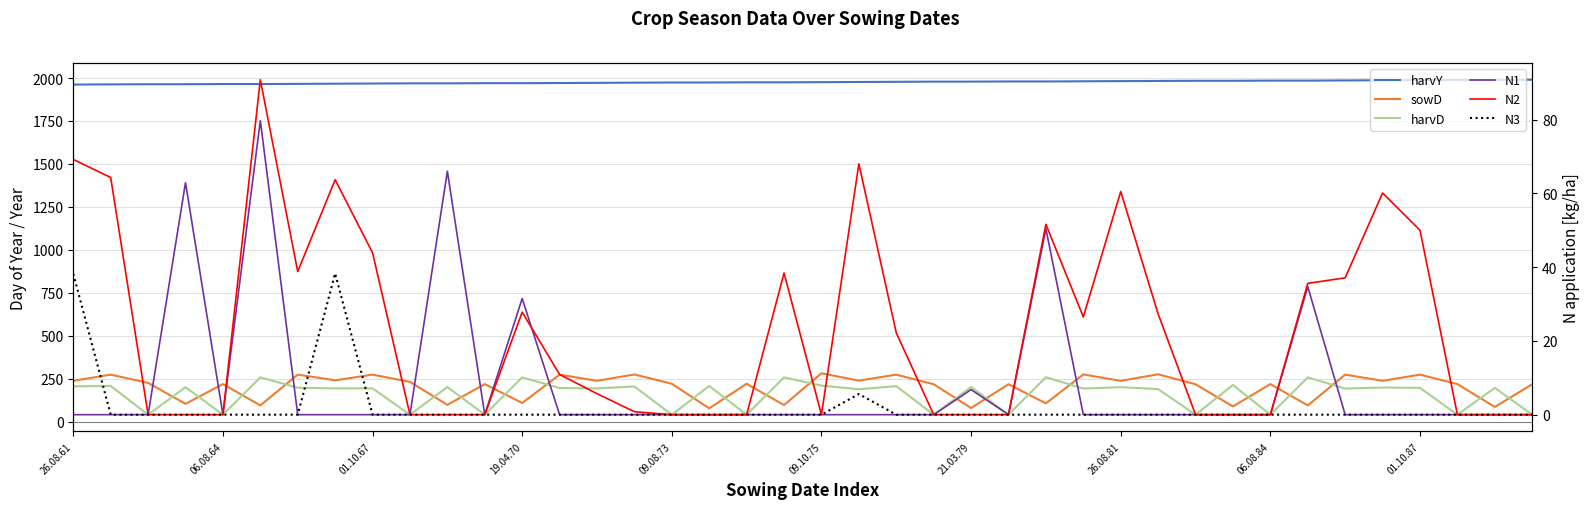

Rank the series at 19 from highest to lowest value.

harvY, harvD, sowD, N2, N1, N3